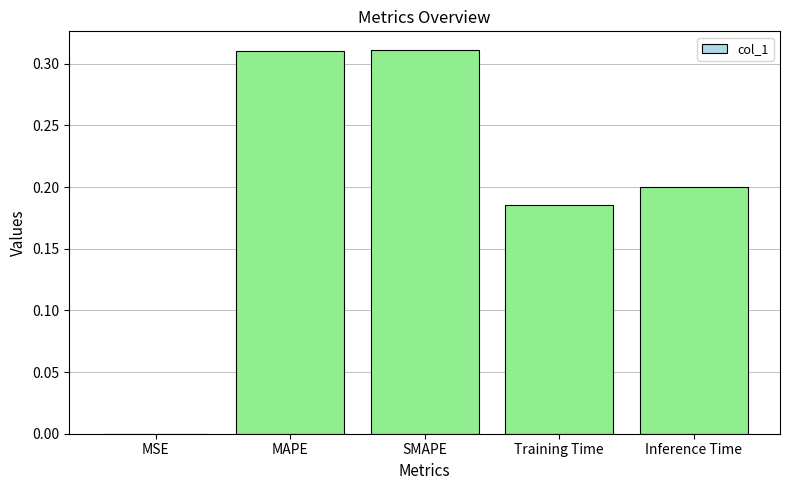

Where is the data nearest to the value 0?

MSE